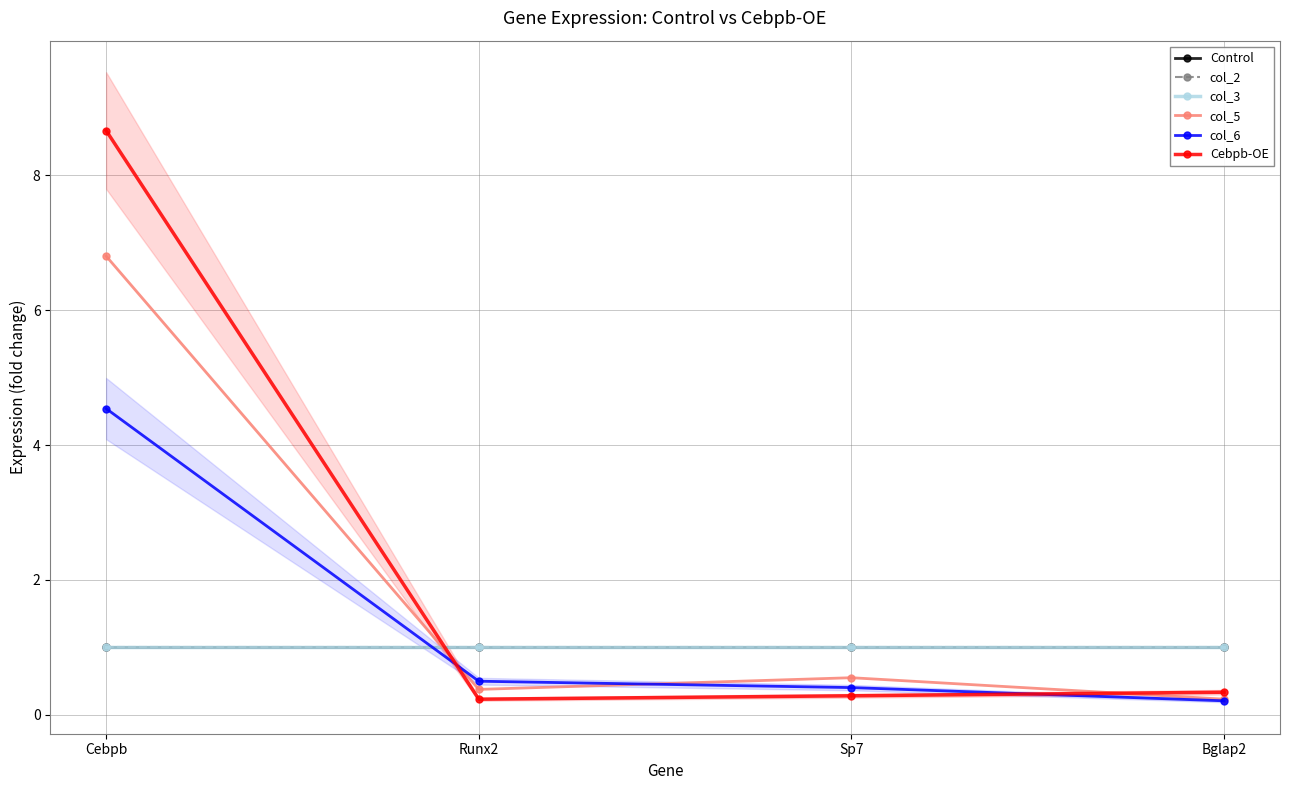

Reading left to right, what are all the values shown in this chart?

Control: Cebpb=1.0	Runx2=1.0	Sp7=1.0	Bglap2=1.0
col_2: Cebpb=1.0	Runx2=1.0	Sp7=1.0	Bglap2=1.0
col_3: Cebpb=1.0	Runx2=1.0	Sp7=1.0	Bglap2=1.0
col_5: Cebpb=6.8	Runx2=0.4	Sp7=0.6	Bglap2=0.2
col_6: Cebpb=4.5	Runx2=0.5	Sp7=0.4	Bglap2=0.2
Cebpb-OE: Cebpb=8.7	Runx2=0.2	Sp7=0.3	Bglap2=0.3